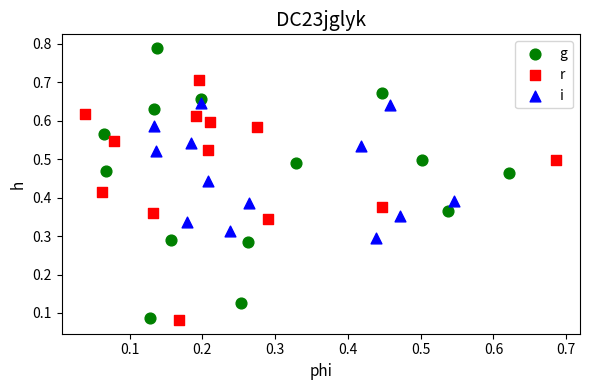

Which series has the widest spread of Y values?

g